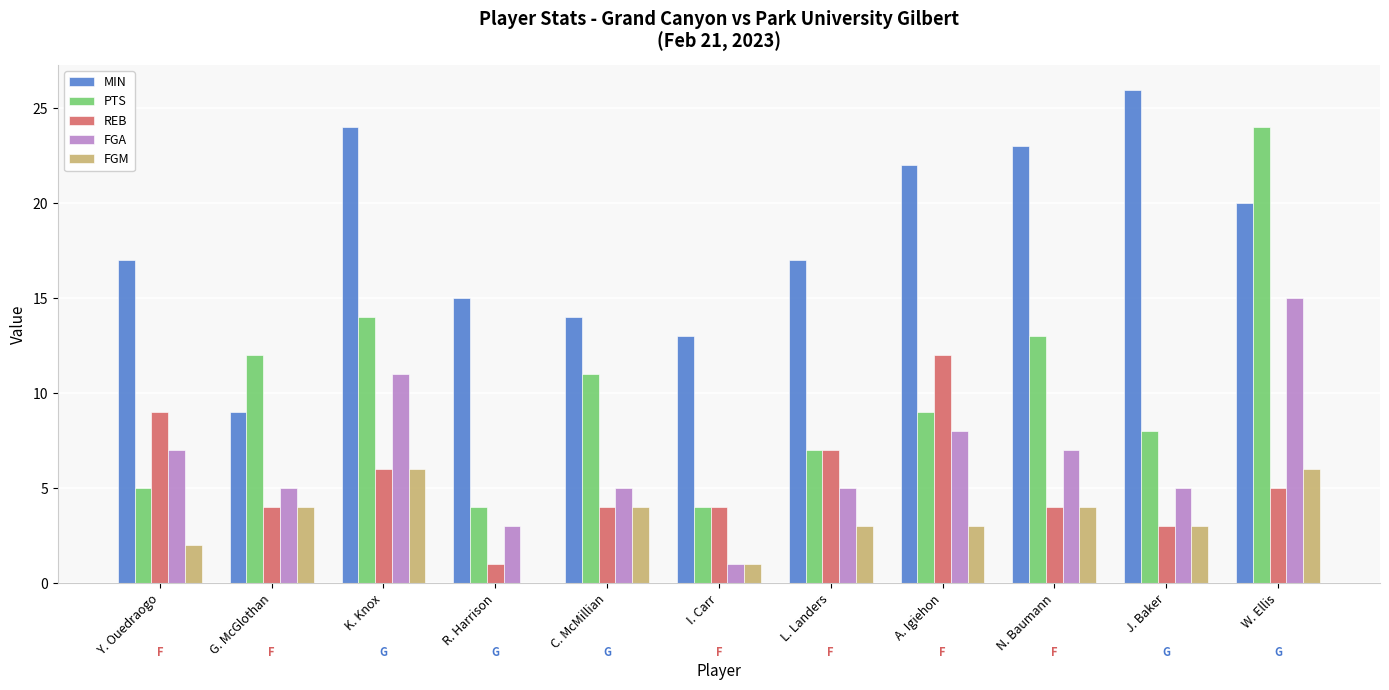

How many groups of bars are there?

11